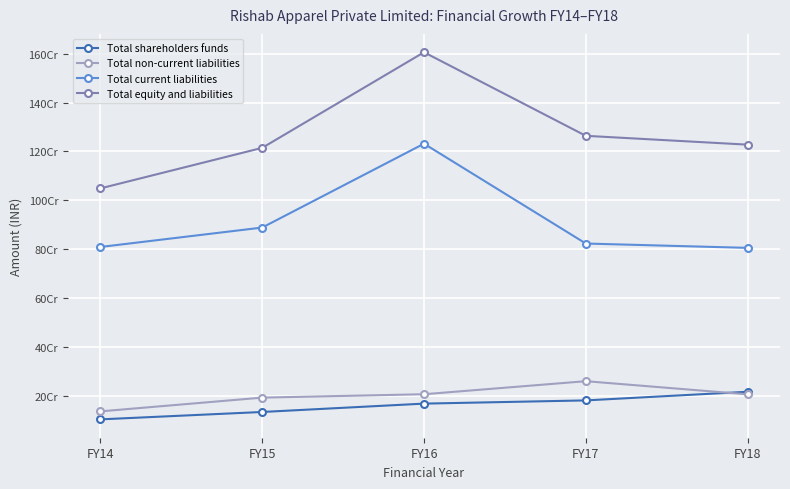

What is the value of the Total current liabilities point at the 2nd from the left?

888509389